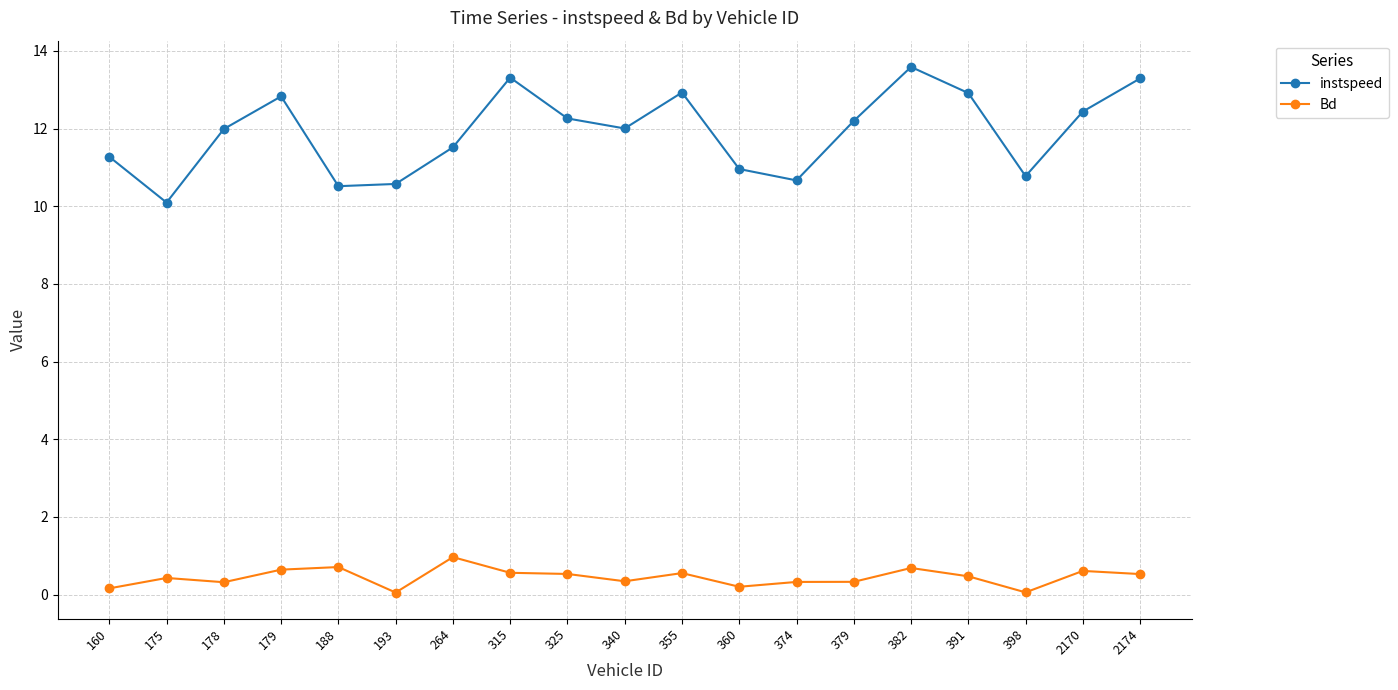

True or false: Bd and instspeed cross at least once.

False